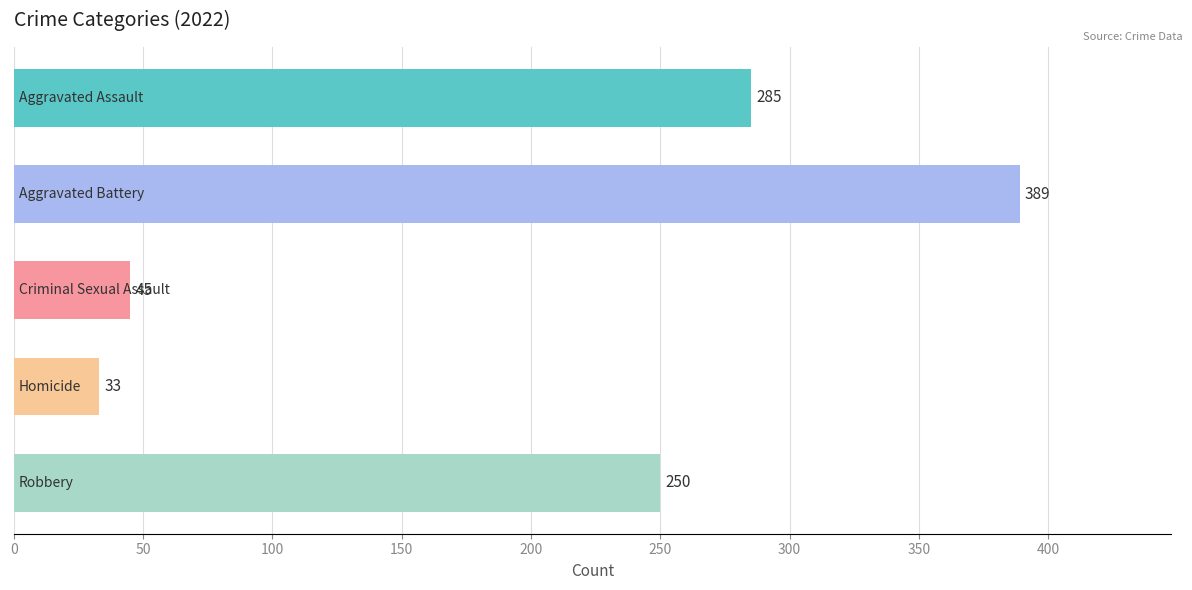

Reading top to bottom, transcribe all the data shown in this chart.

285	389	45	33	250